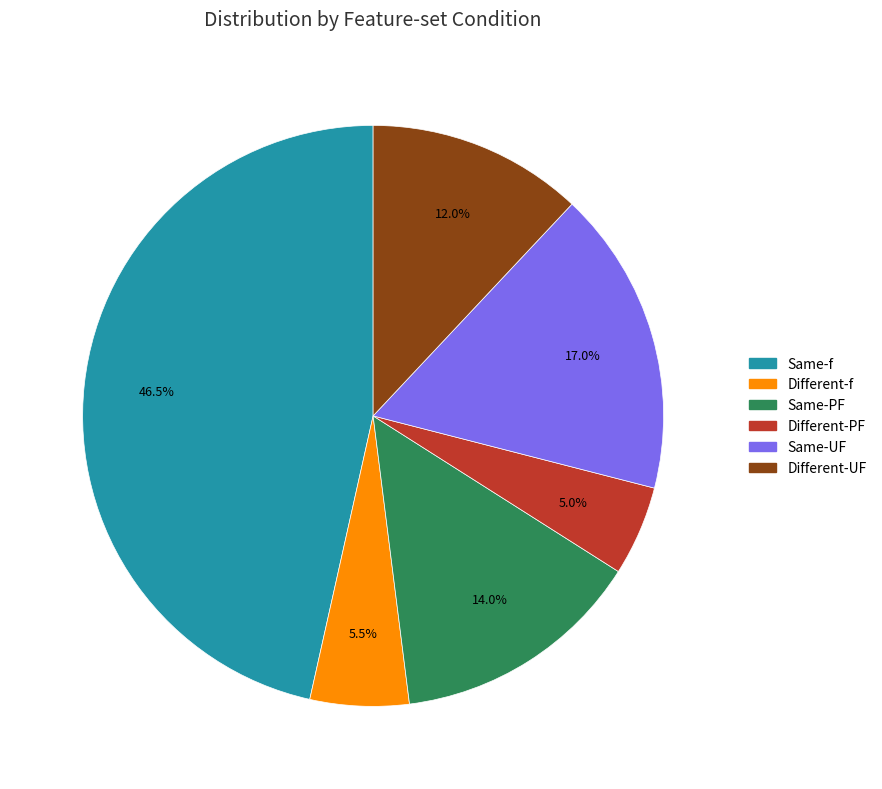

What percentage is the Same-PF slice, to the nearest percent?

14%